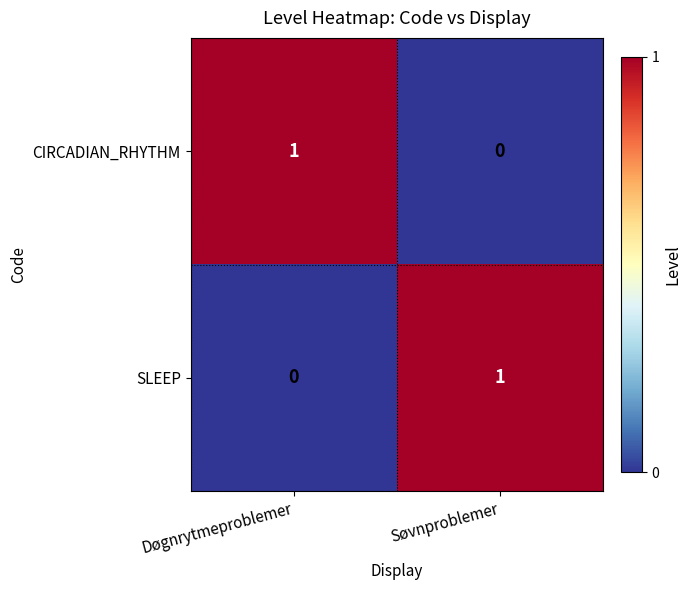

Which category has the lowest value in the CIRCADIAN_RHYTHM series?

Søvnproblemer